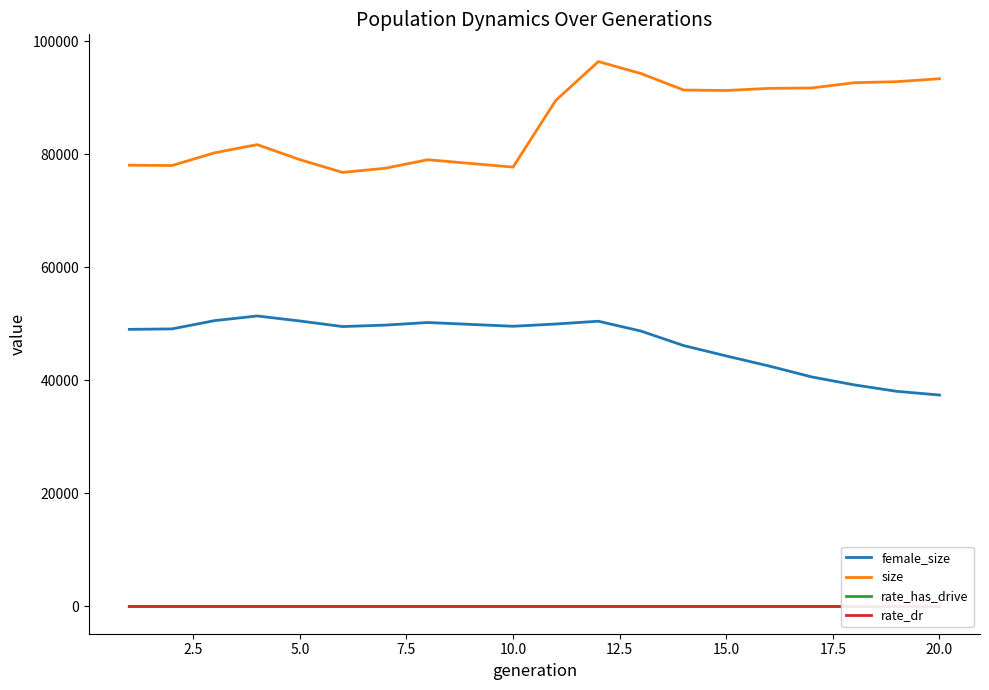

True or false: size and female_size cross at least once.

False